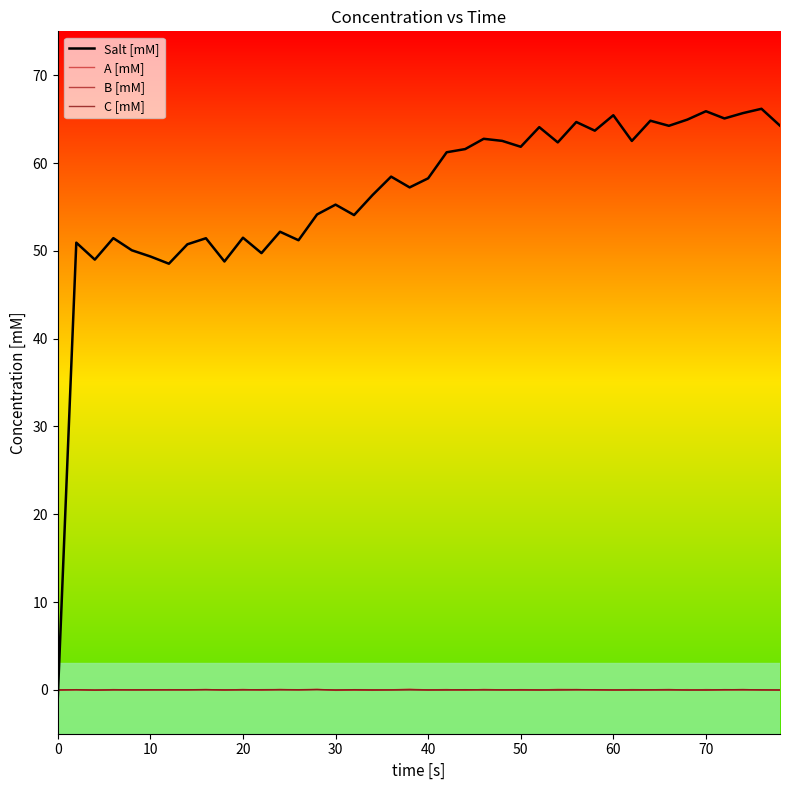

Which series has the largest total across all categories?

Salt [mM]